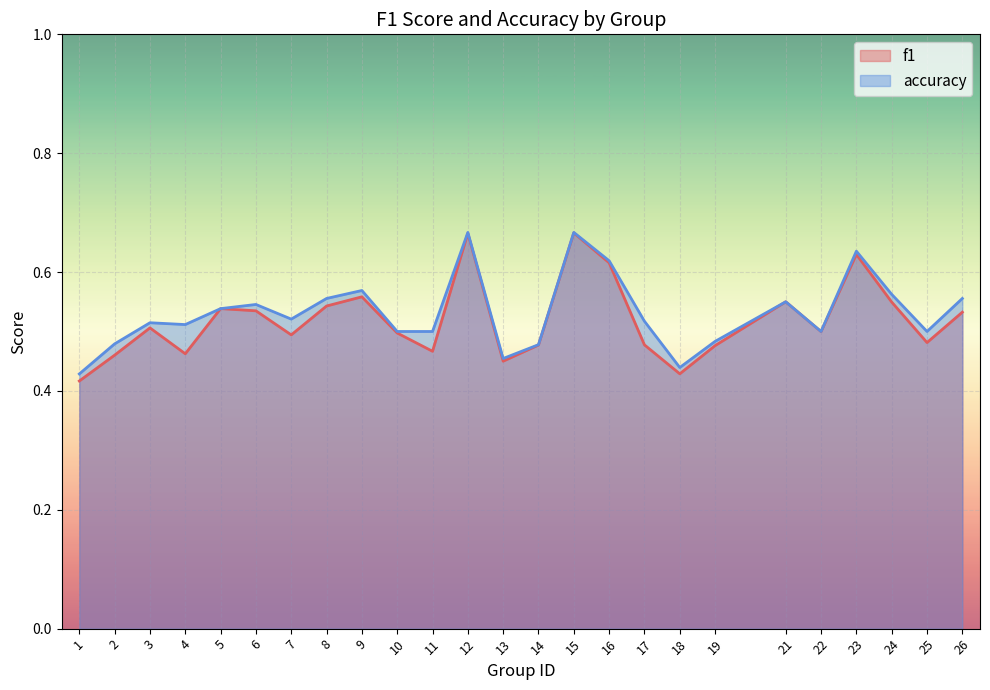

Which has a higher value, 9 or 17?

9